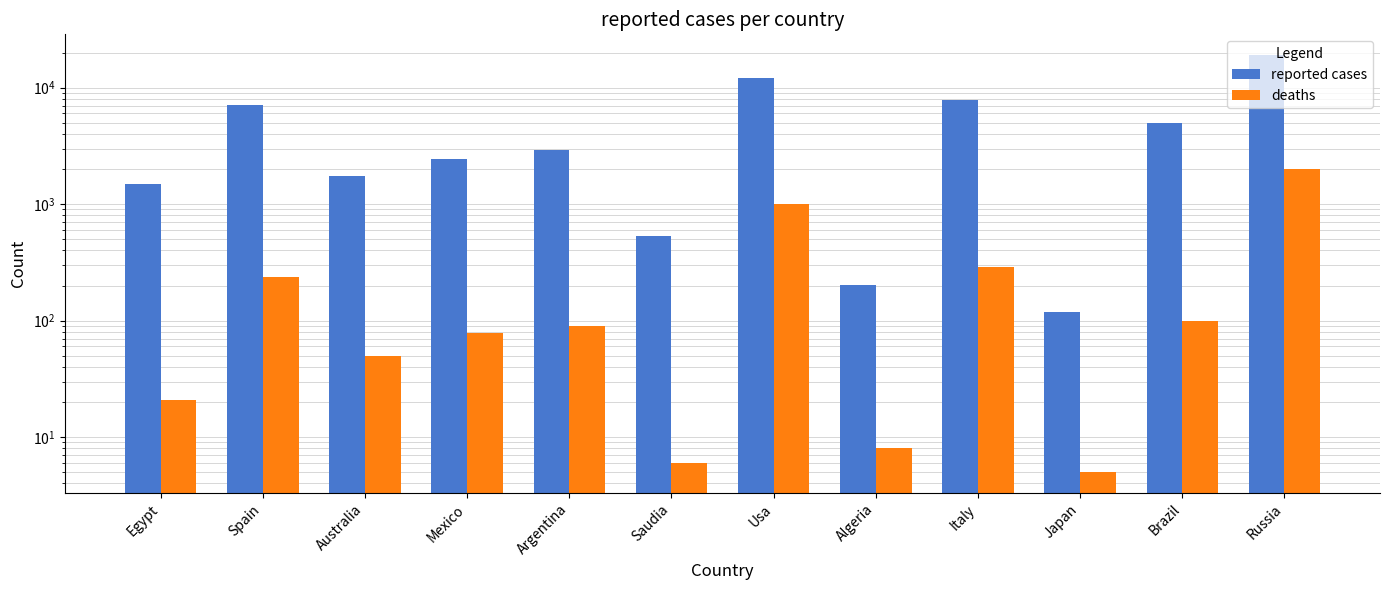

List the labels in order of reported cases value, largest first.

Russia, Usa, Italy, Spain, Brazil, Argentina, Mexico, Australia, Egypt, Saudia, Algeria, Japan